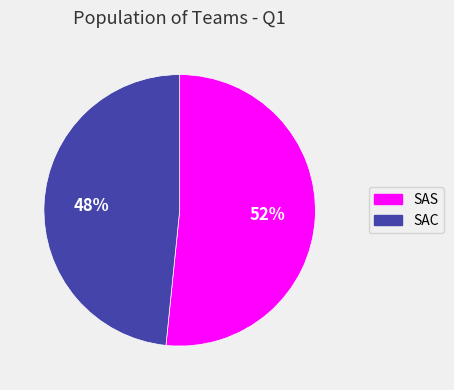

Which slice is the smallest?

SAC